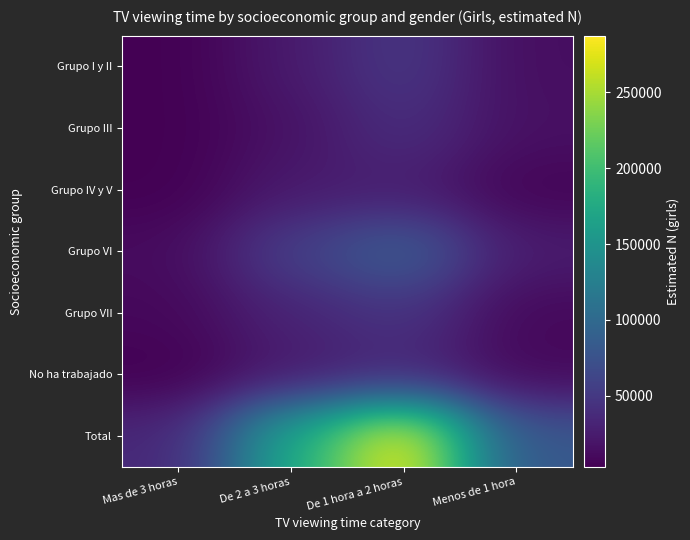

Reading left to right, transcribe all the data shown in this chart.

Grupo I y II: Mas de 3 horas=3504	De 2 a 3 horas=23196	De 1 hora a 2 horas=50061	Menos de 1 hora=13724
Grupo III: Mas de 3 horas=3705	De 2 a 3 horas=16651	De 1 hora a 2 horas=41453	Menos de 1 hora=15638
Grupo IV y V: Mas de 3 horas=3704	De 2 a 3 horas=23477	De 1 hora a 2 horas=26400	Menos de 1 hora=6453
Grupo VI: Mas de 3 horas=11751	De 2 a 3 horas=57200	De 1 hora a 2 horas=88818	Menos de 1 hora=24973
Grupo VII: Mas de 3 horas=9044	De 2 a 3 horas=31760	De 1 hora a 2 horas=46675	Menos de 1 hora=9534
No ha trabajado: Mas de 3 horas=3513	De 2 a 3 horas=22325	De 1 hora a 2 horas=33710	Menos de 1 hora=9373
Total: Mas de 3 horas=35222	De 2 a 3 horas=174610	De 1 hora a 2 horas=287117	Menos de 1 hora=79694